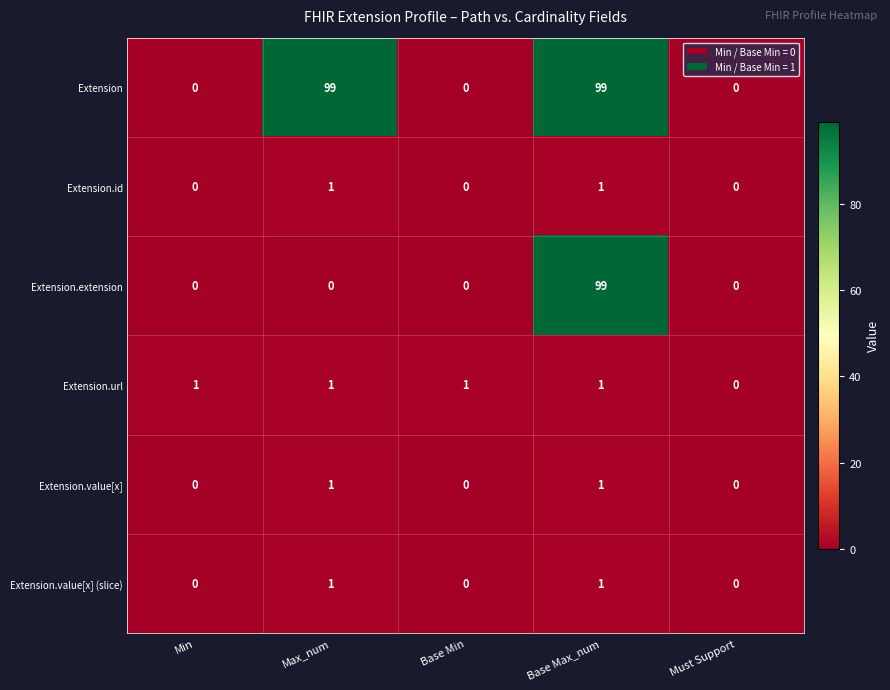

What is the greatest value displayed?

99